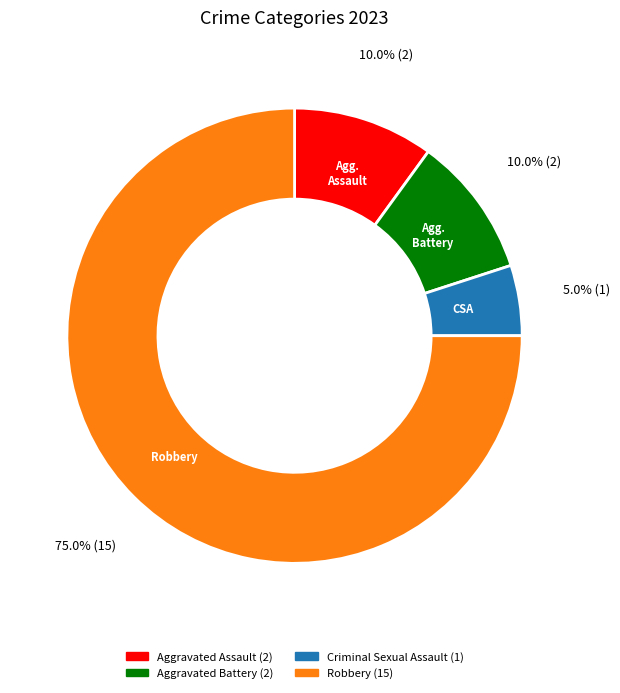

Is there a majority slice in this chart?

Yes